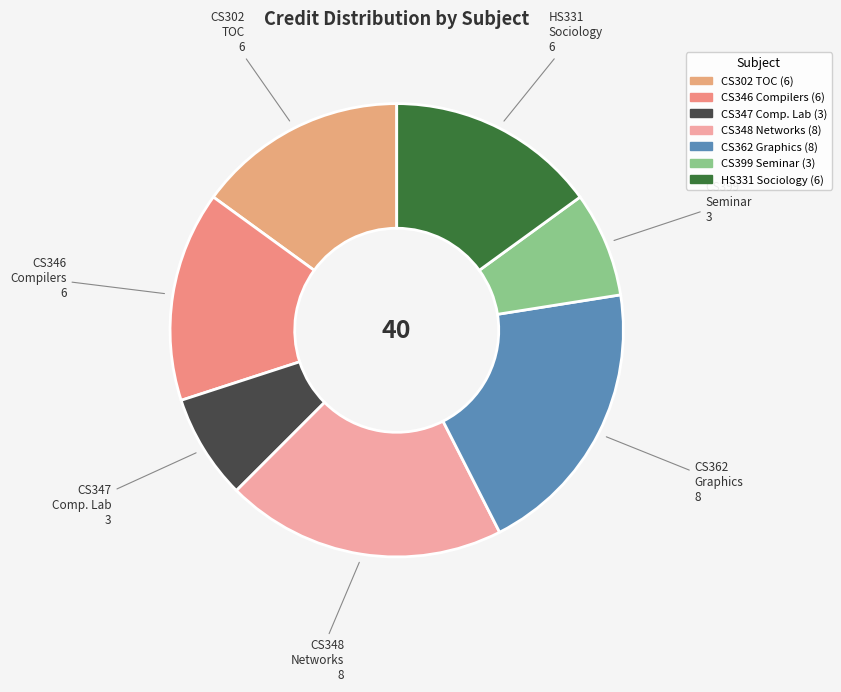

How many segments does this pie chart have?

7